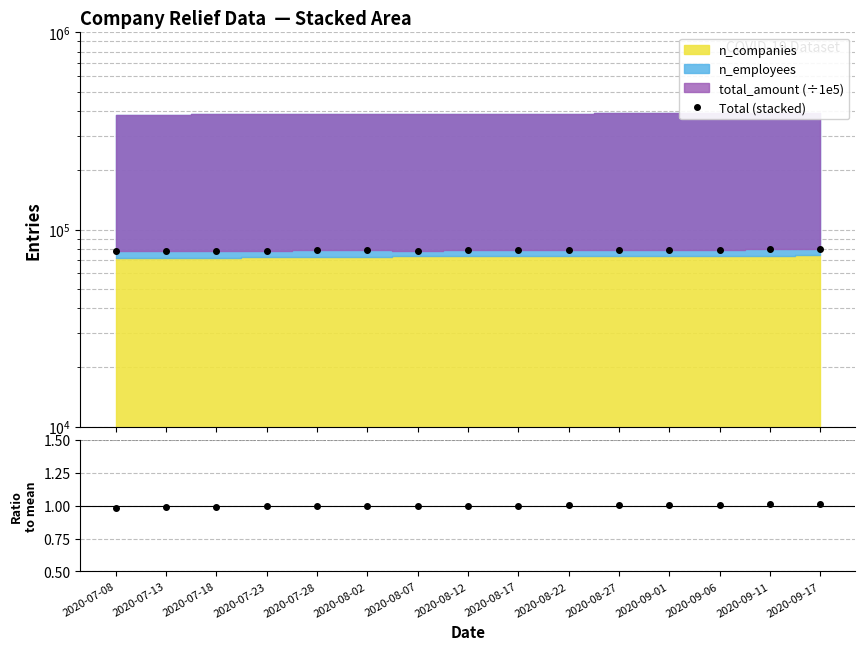

What position from the right is 2020-08-22?

6